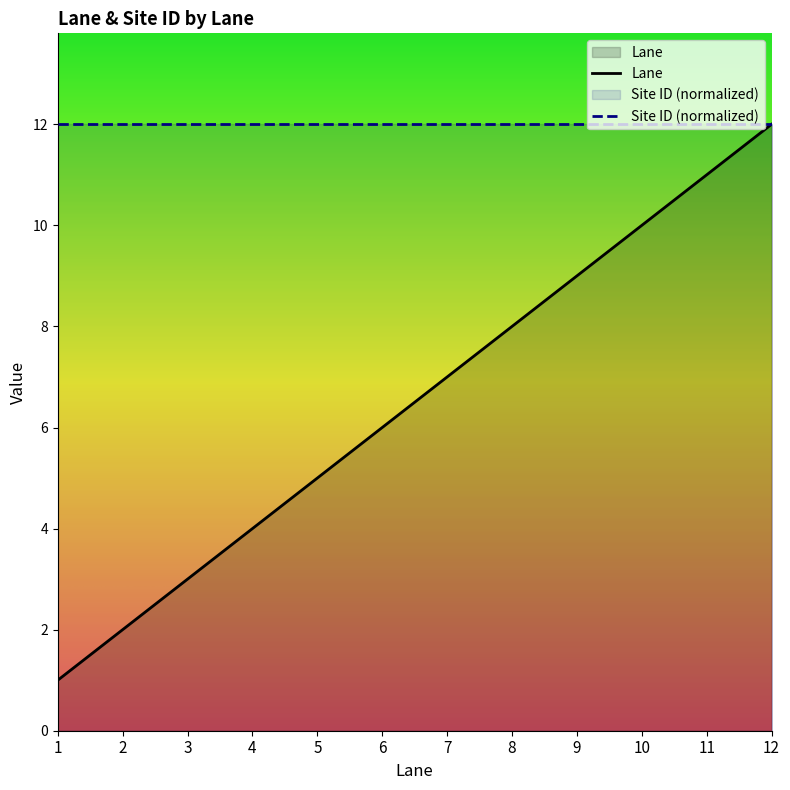

Reading right to left, extract all data points from this chart.

12=12	11=11	10=10	9=9	8=8	7=7	6=6	5=5	4=4	3=3	2=2	1=1